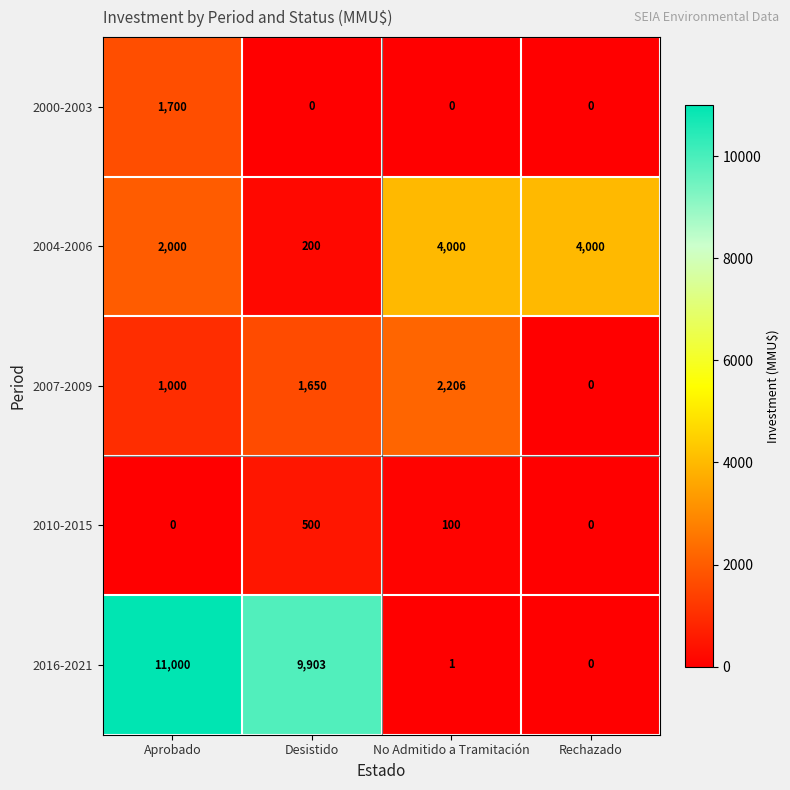

True or false: 2007-2009 has a value of 1420 at Rechazado.

False